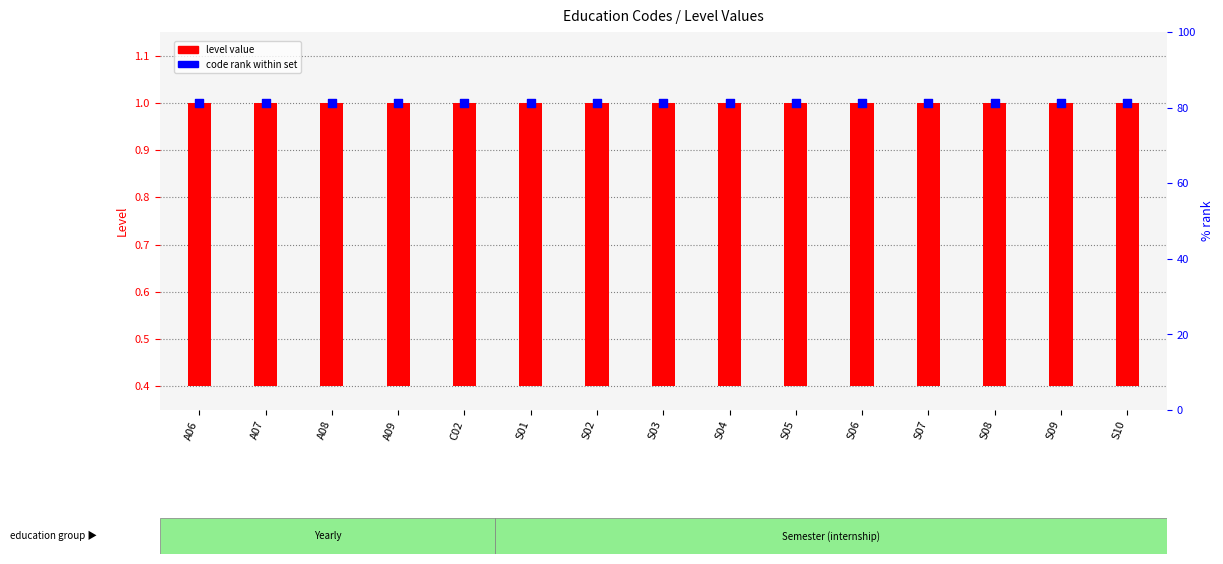

Is the value of code rank within set at S08 greater than the value of level value at S10?

Yes